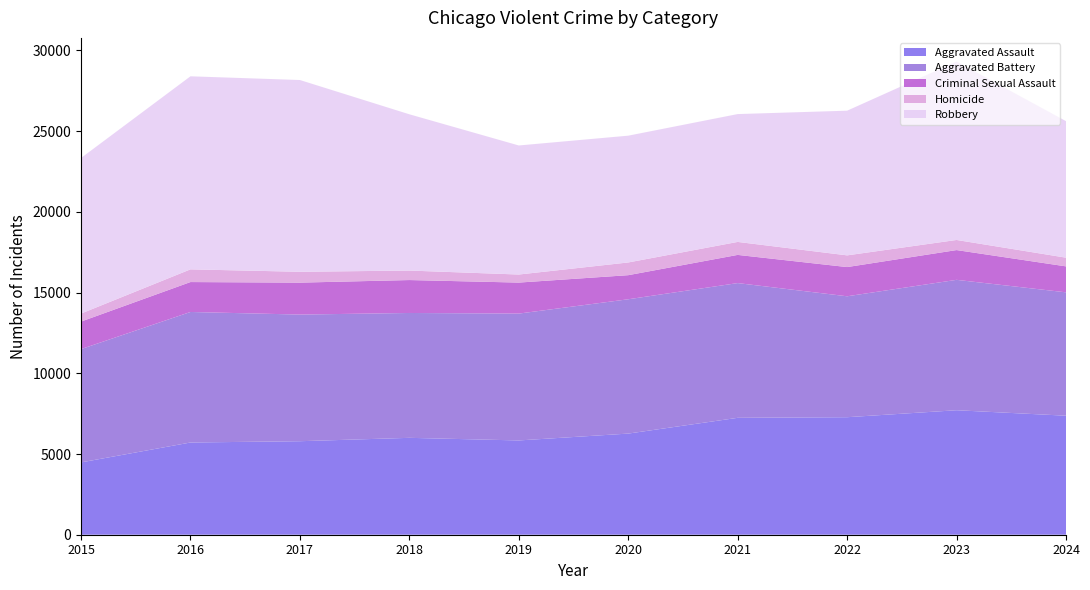

Reading left to right, extract all data points from this chart.

Aggravated Assault: 2015=4480	2016=5713	2017=5793	2018=6002	2019=5841	2020=6265	2021=7242	2022=7280	2023=7712	2024=7373
Aggravated Battery: 2015=7019	2016=8086	2017=7845	2018=7735	2019=7858	2020=8321	2021=8347	2022=7491	2023=8078	2024=7643
Criminal Sexual Assault: 2015=1705	2016=1854	2017=1979	2018=2040	2019=1921	2020=1493	2021=1746	2022=1810	2023=1844	2024=1608
Homicide: 2015=496	2016=786	2017=672	2018=588	2019=499	2020=787	2021=804	2022=725	2023=626	2024=539
Robbery: 2015=9638	2016=11960	2017=11880	2018=9681	2019=7995	2020=7855	2021=7920	2022=8963	2023=11053	2024=8459